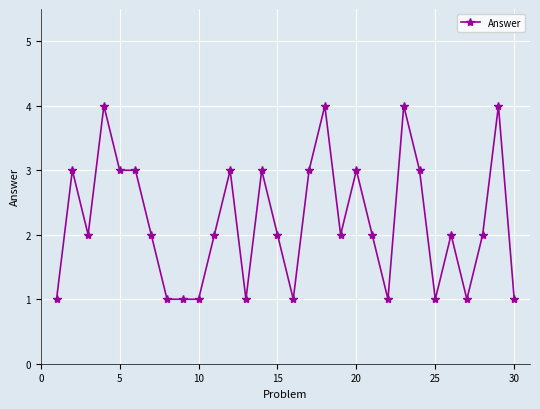

What is the difference between the maximum and minimum values?

3